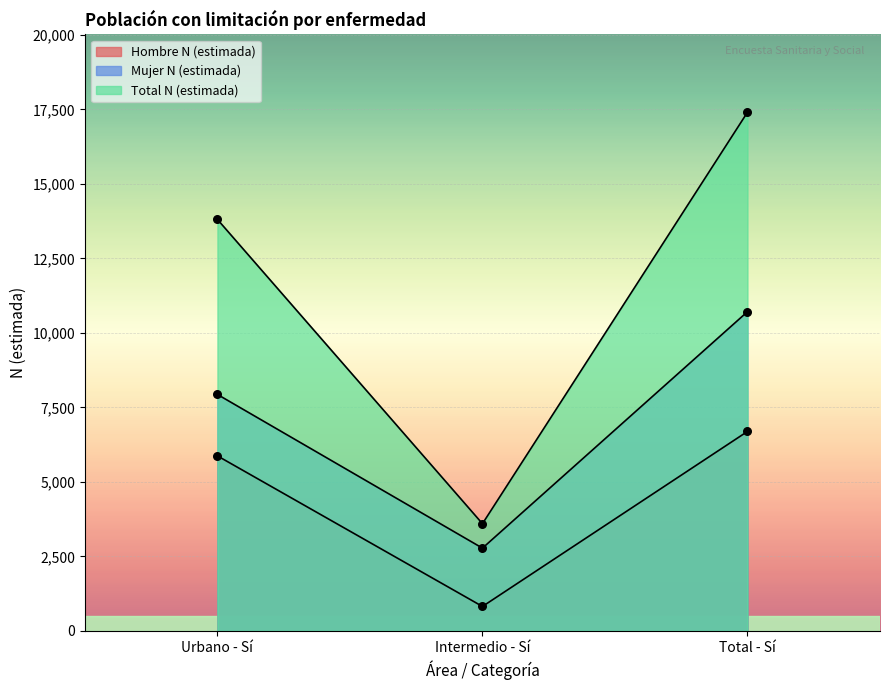

At how many categories does at least one series exceed 4332?

2